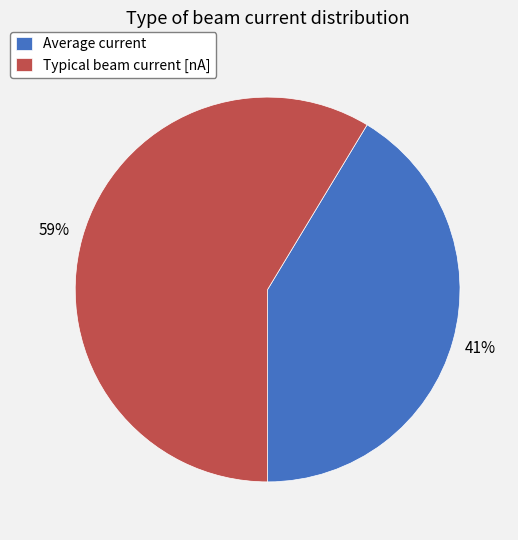

The Average current slice represents 41% of the pie. True or false?

True